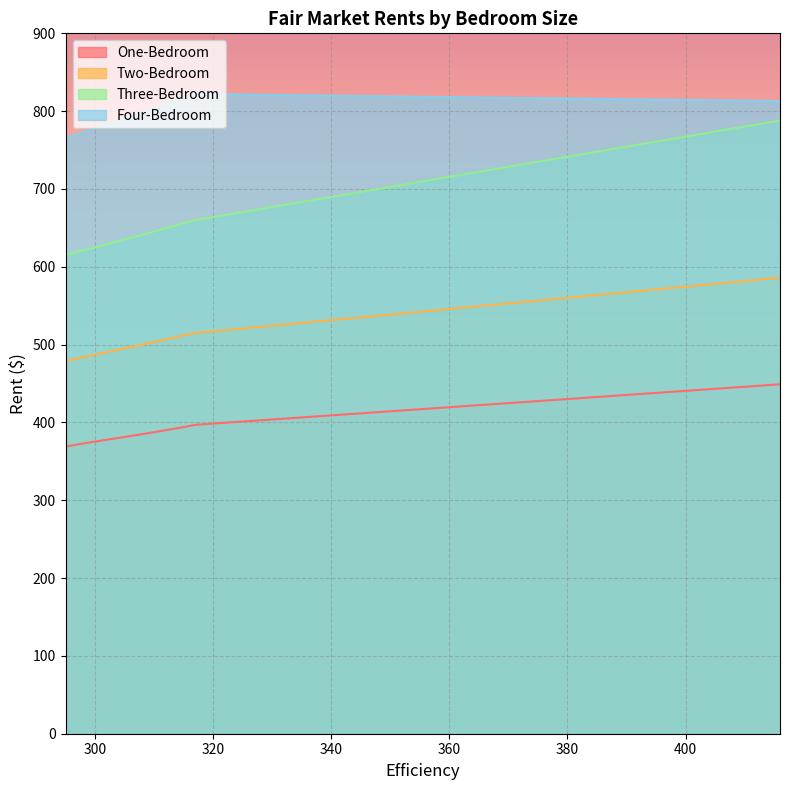

List the series in order of their peak value, highest first.

Four-Bedroom, Three-Bedroom, Two-Bedroom, One-Bedroom